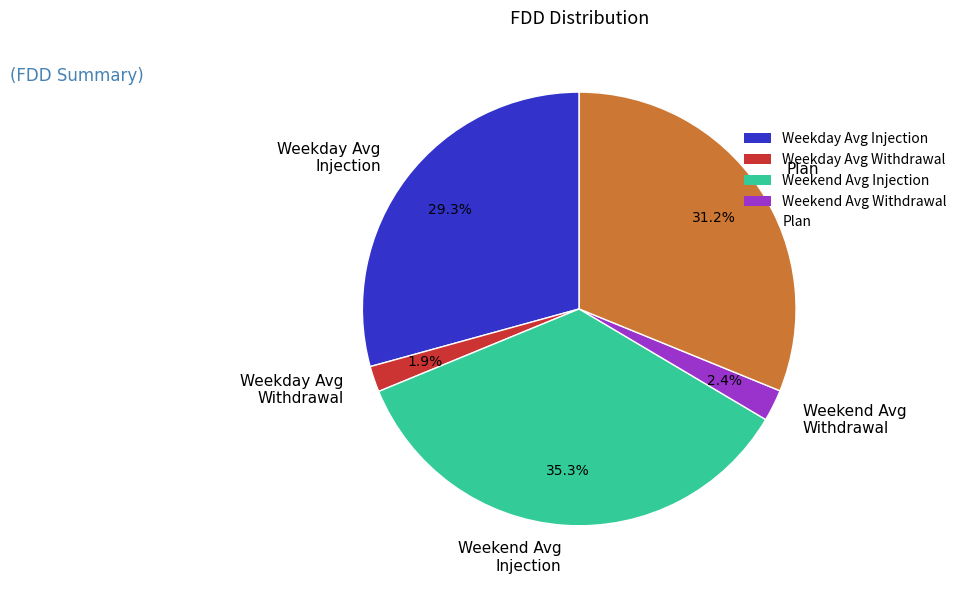

Is there any slice that represents more than half of the pie?

No